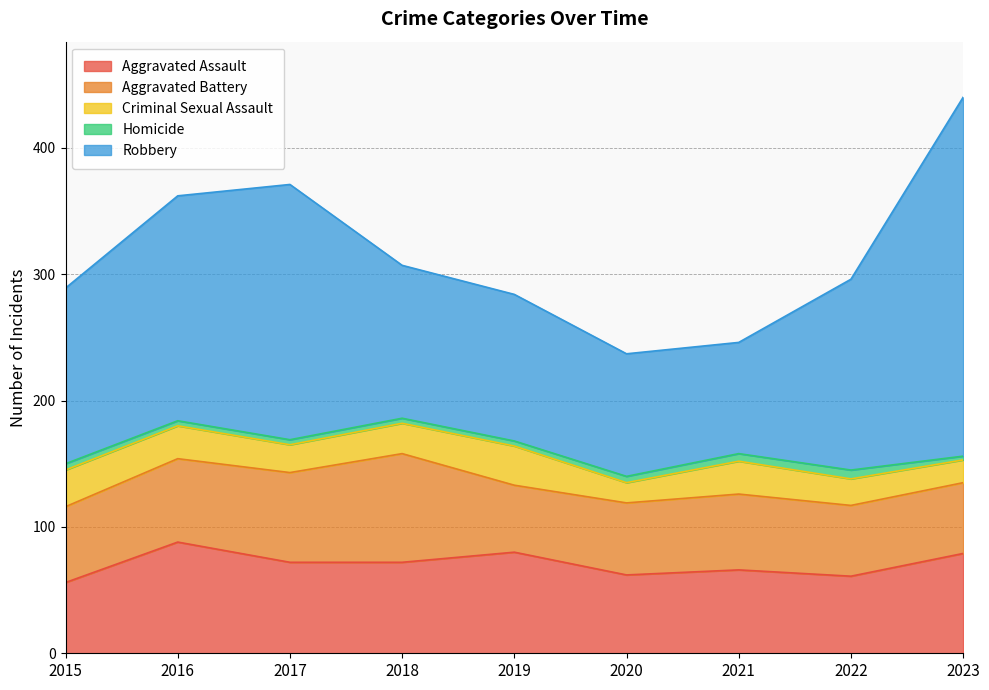

How many lines are shown in the chart?

5